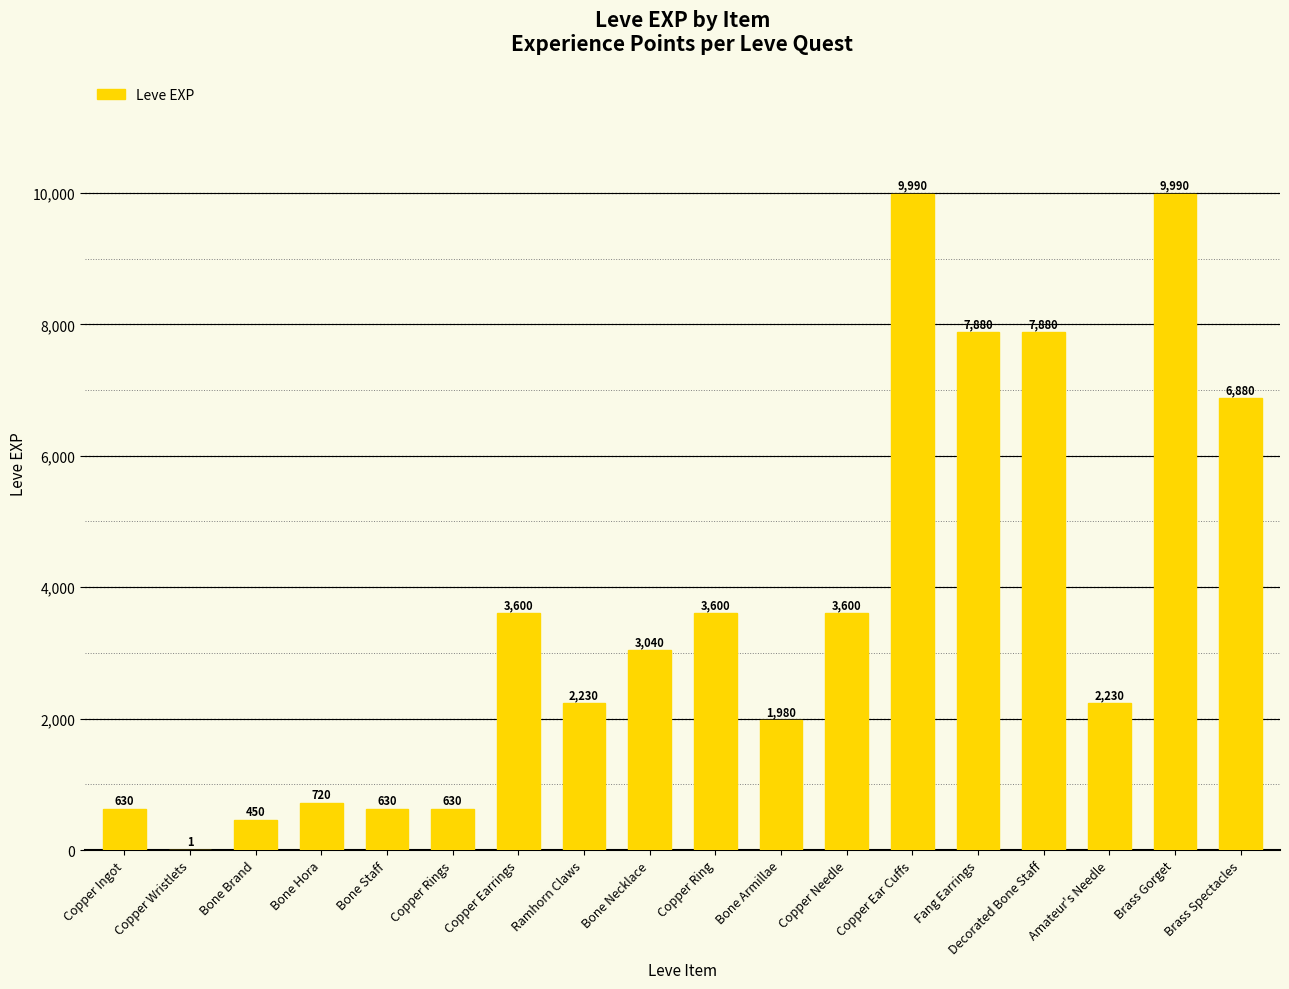

True or false: the data shows 259 at Copper Ingot.

False